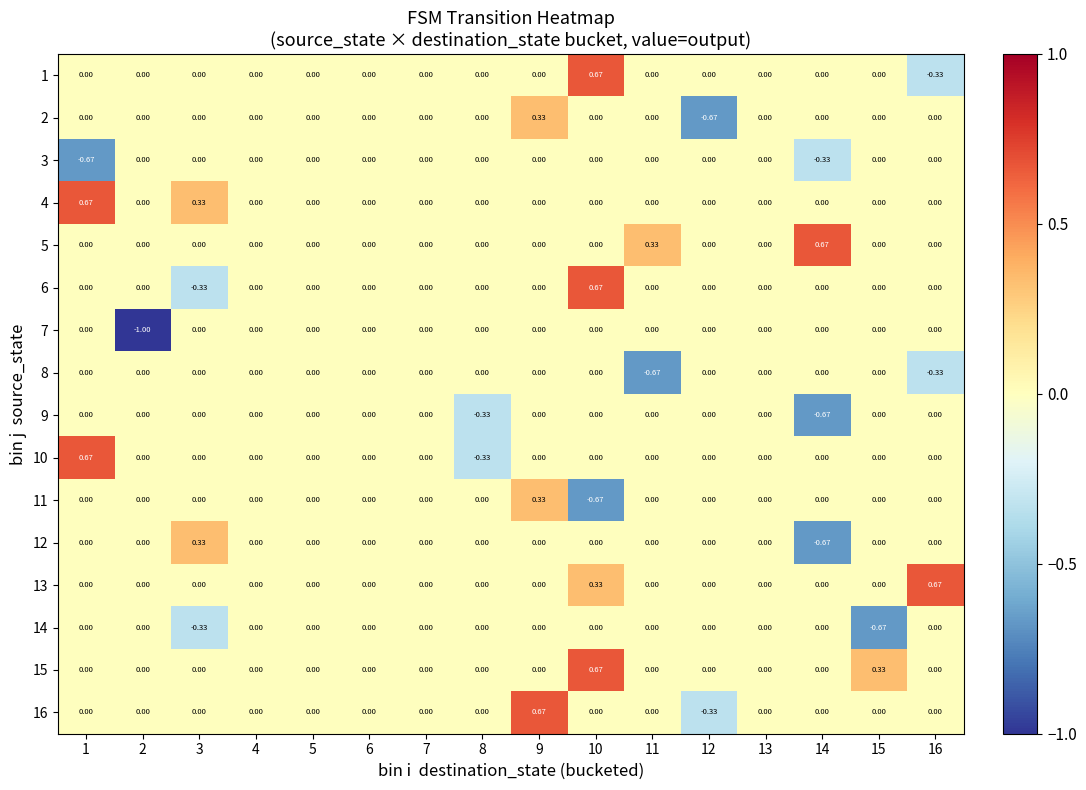

Is the value of 3 at 14 greater than the value of 8 at 1?

No